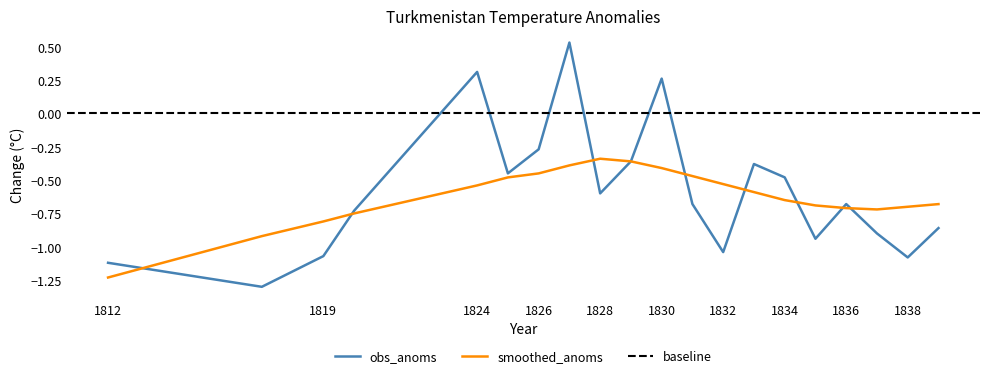

Reading left to right, extract all data points from this chart.

obs_anoms: -1.1	-1.3	-1.1	-0.7	0.3	-0.4	-0.3	0.5	-0.6	-0.4	0.3	-0.7	-1.0	-0.4	-0.5	-0.9	-0.7	-0.9	-1.1	-0.9
smoothed_anoms: -1.2	-0.9	-0.8	-0.8	-0.5	-0.5	-0.5	-0.4	-0.3	-0.4	-0.4	-0.5	-0.5	-0.6	-0.7	-0.7	-0.7	-0.7	-0.7	-0.7